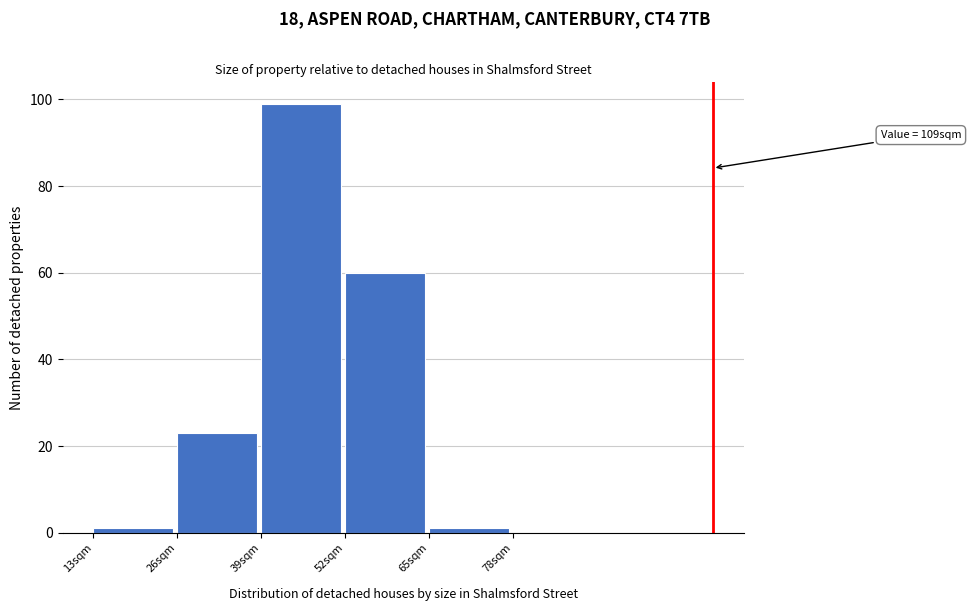

Over which range of the x-axis is the bar tallest?

39 to 52